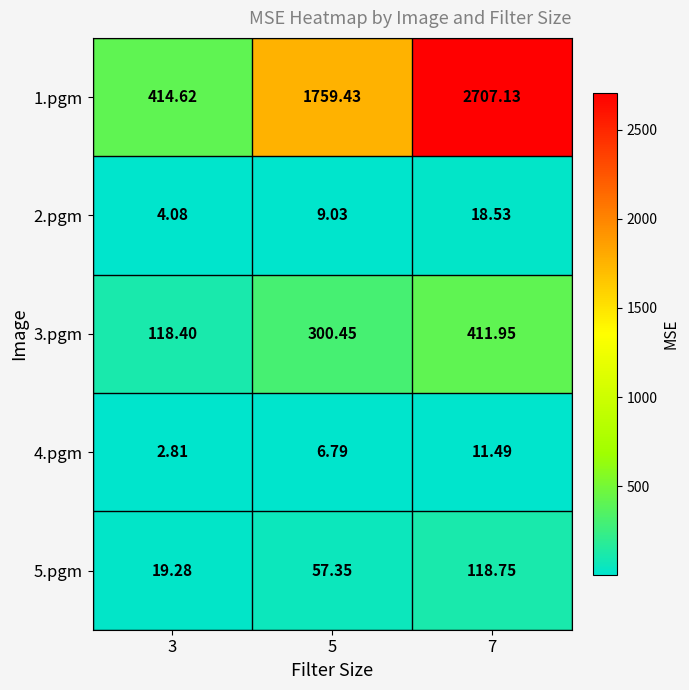

Is the value of 1.pgm at 7 greater than the value of 5.pgm at 5?

Yes